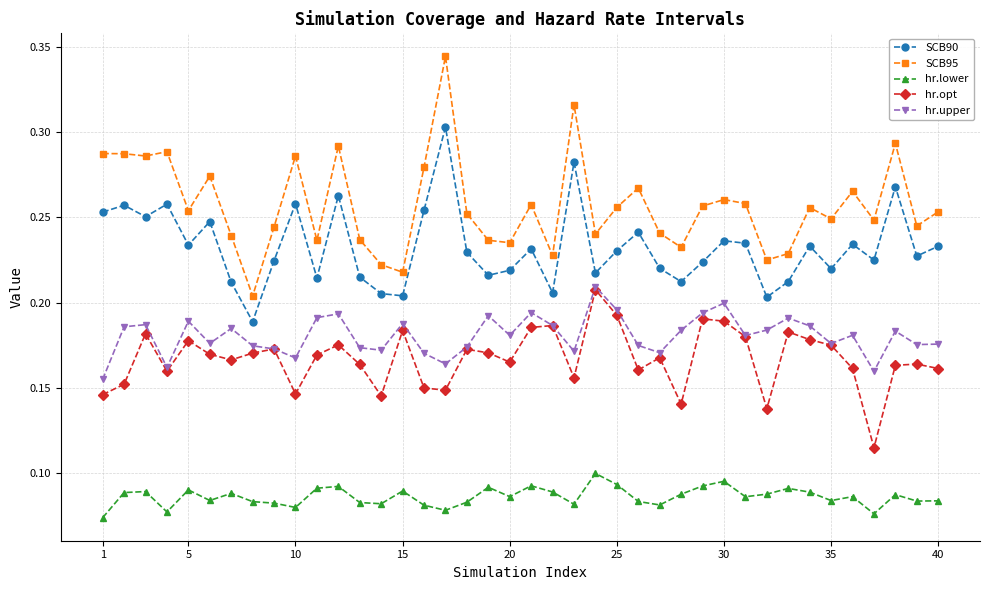

At how many categories does at least one series exceed 0?

40